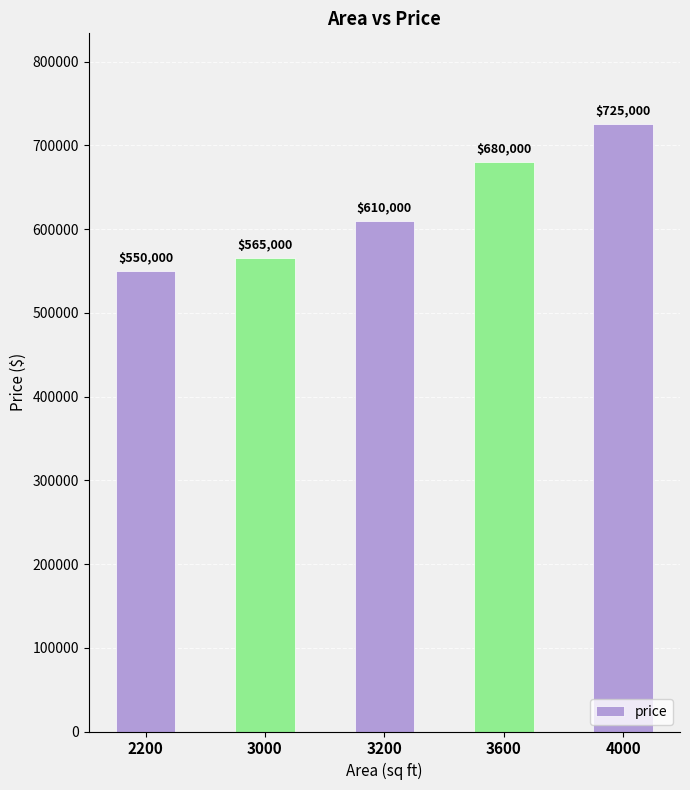

What is the change in value from 3000 to 3600?

+115000